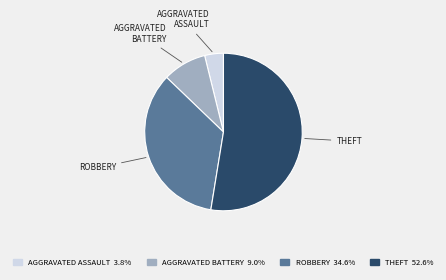

Is there a majority slice in this chart?

Yes